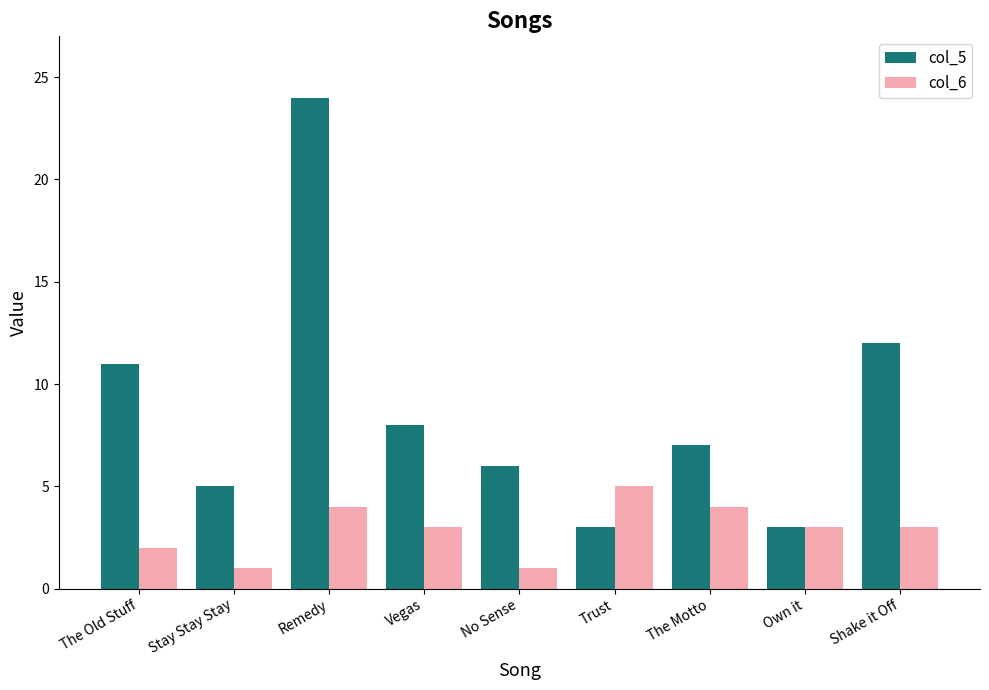

What is the smallest value displayed?

1